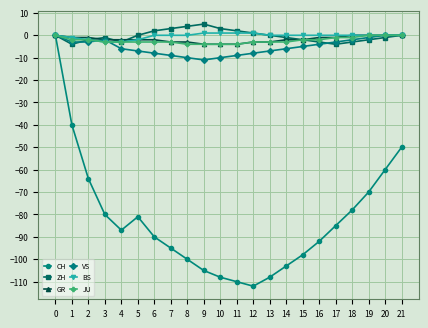

Which series has the largest range (max minus min)?

CH